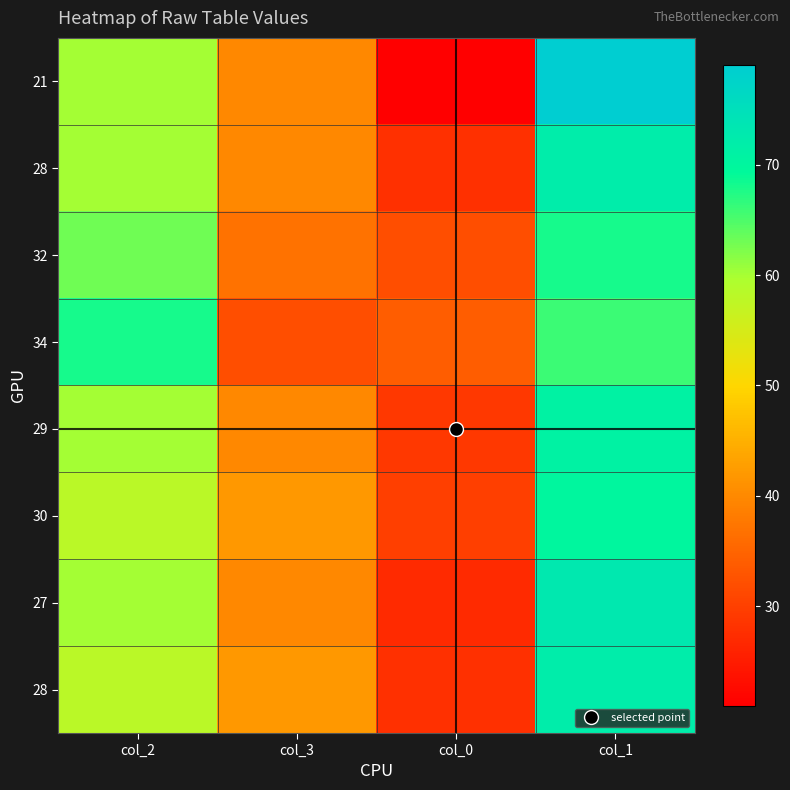

Count the number of data series in this chart.

8